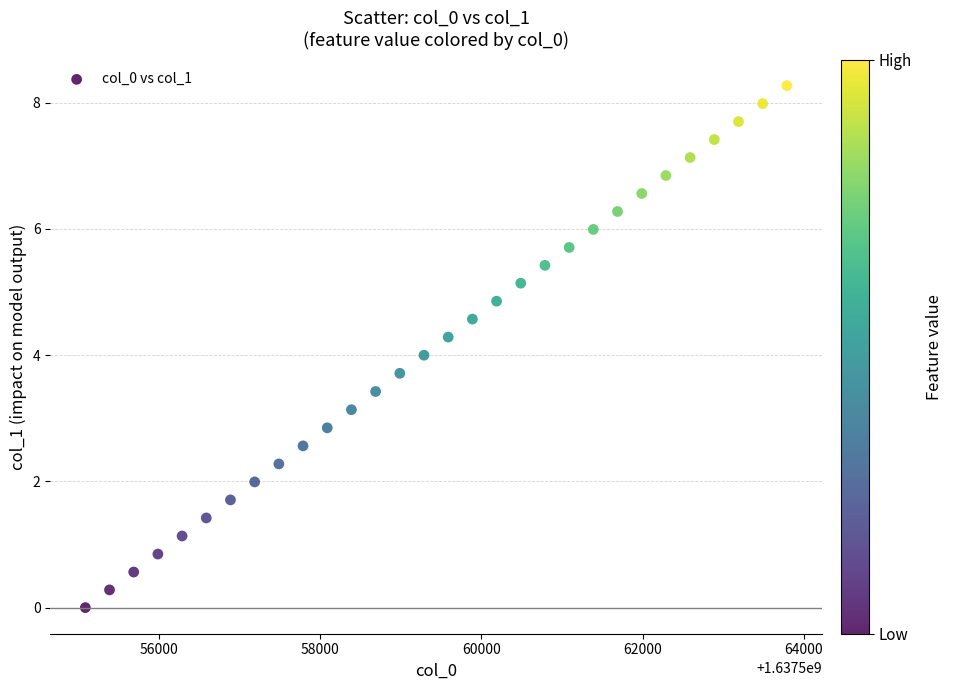

What is the range of Y values (max minus min)?

8.3